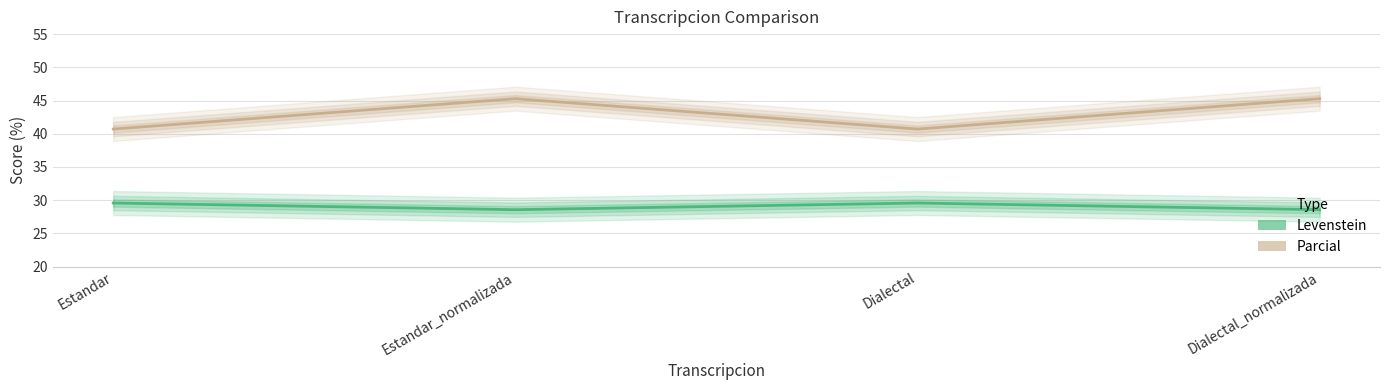

In Parcial, how many points are lower than both neighbors (excluding endpoints)?

1